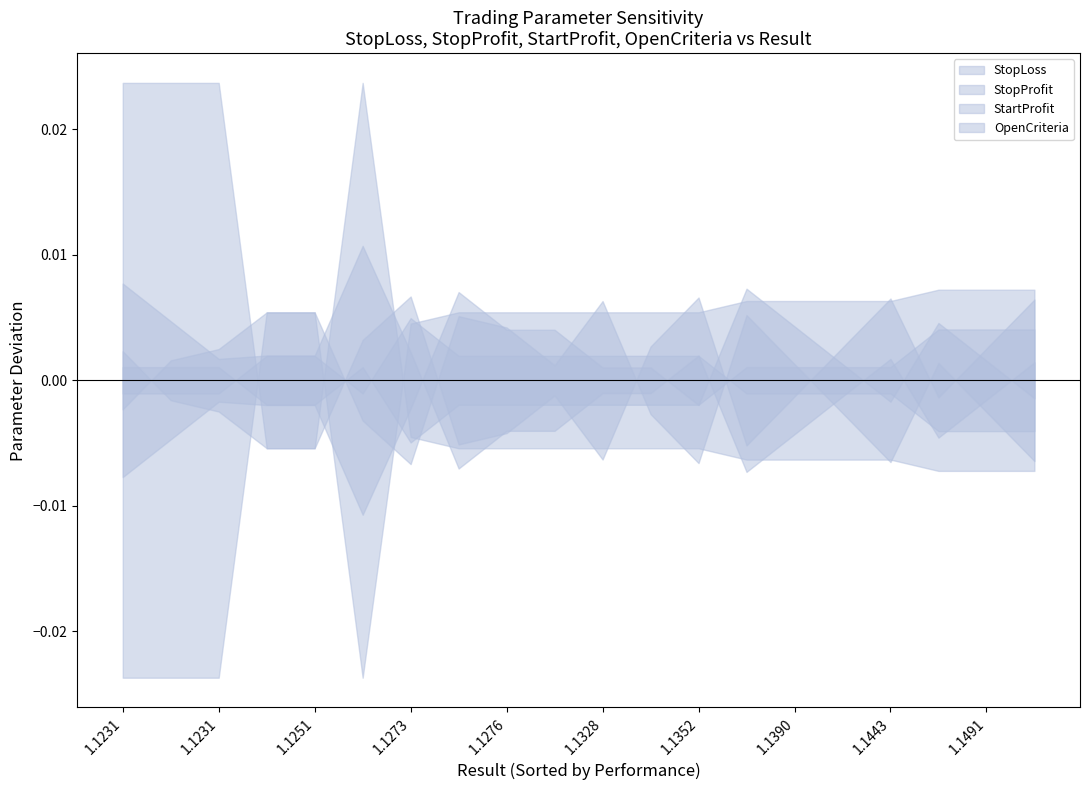

True or false: StartProfit and OpenCriteria intersect in this chart.

False